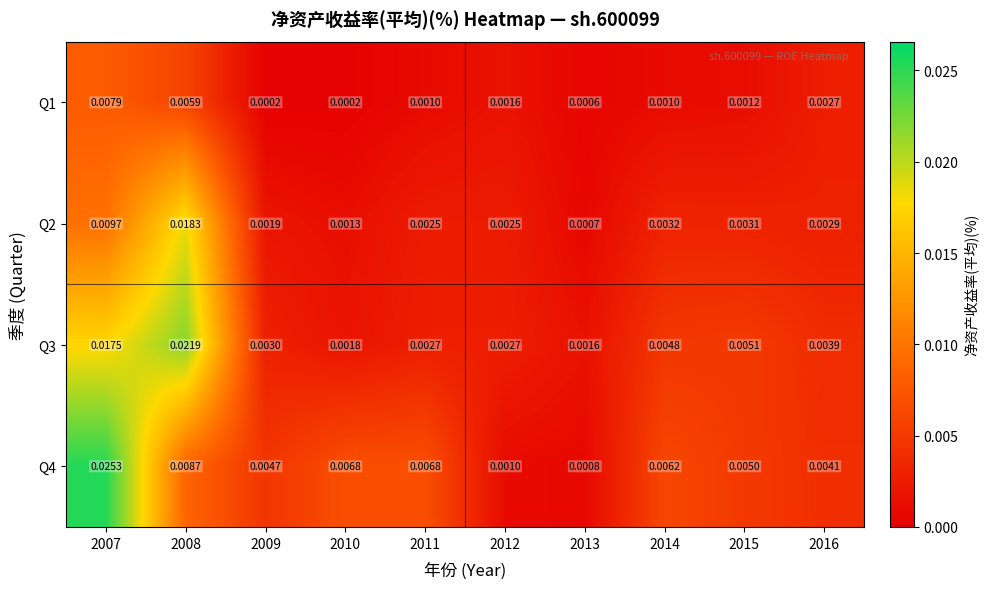

How many categories are shown in the chart?

10